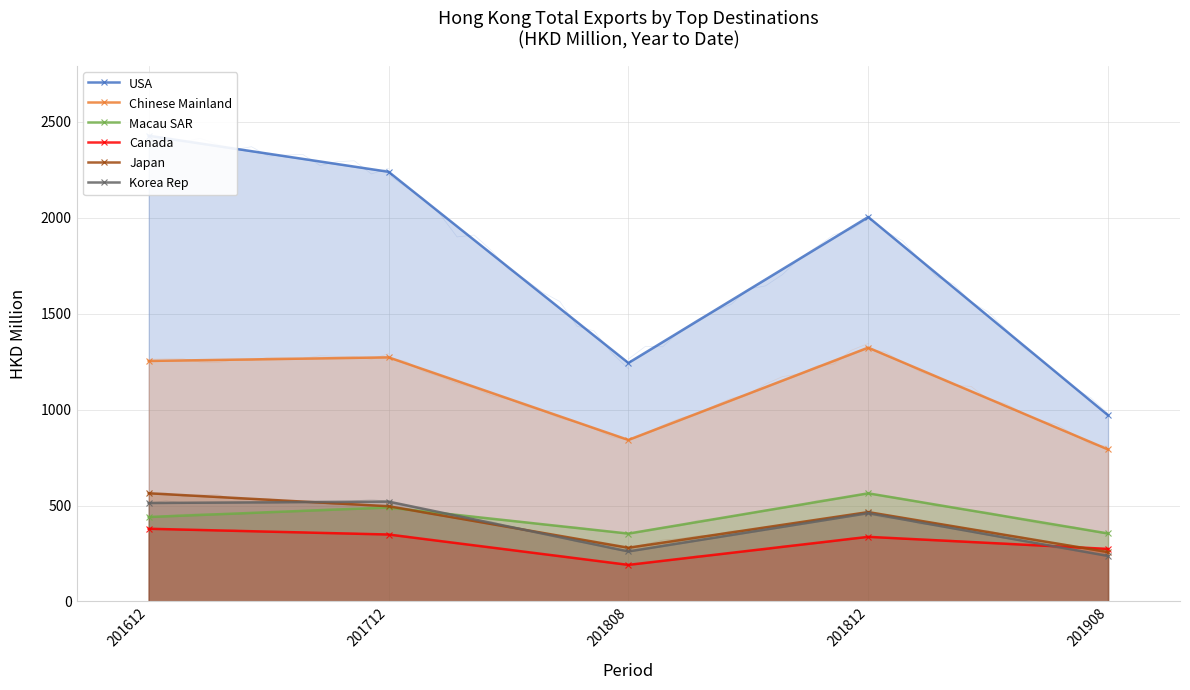

Is it true that USA equals 1871.8 at 201808?

False